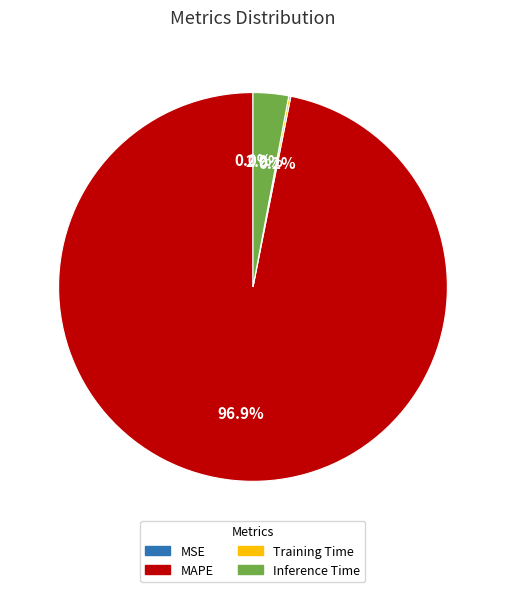

What is the largest slice in the pie chart?

MAPE